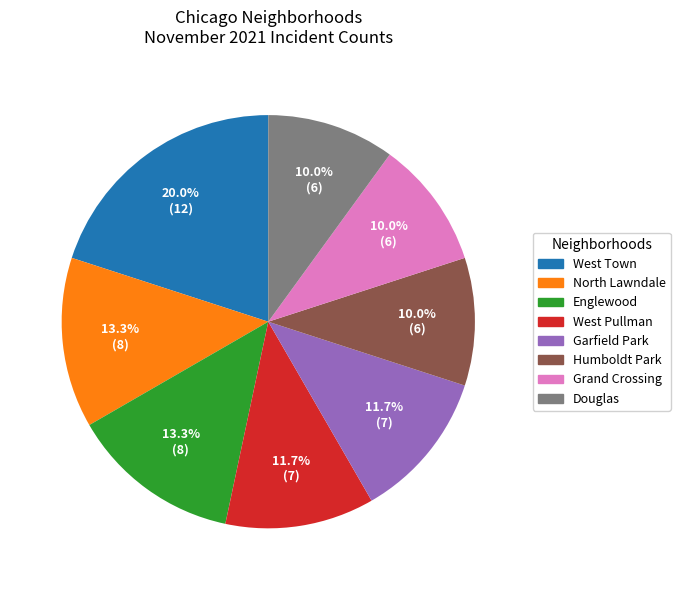

Is there a majority slice in this chart?

No